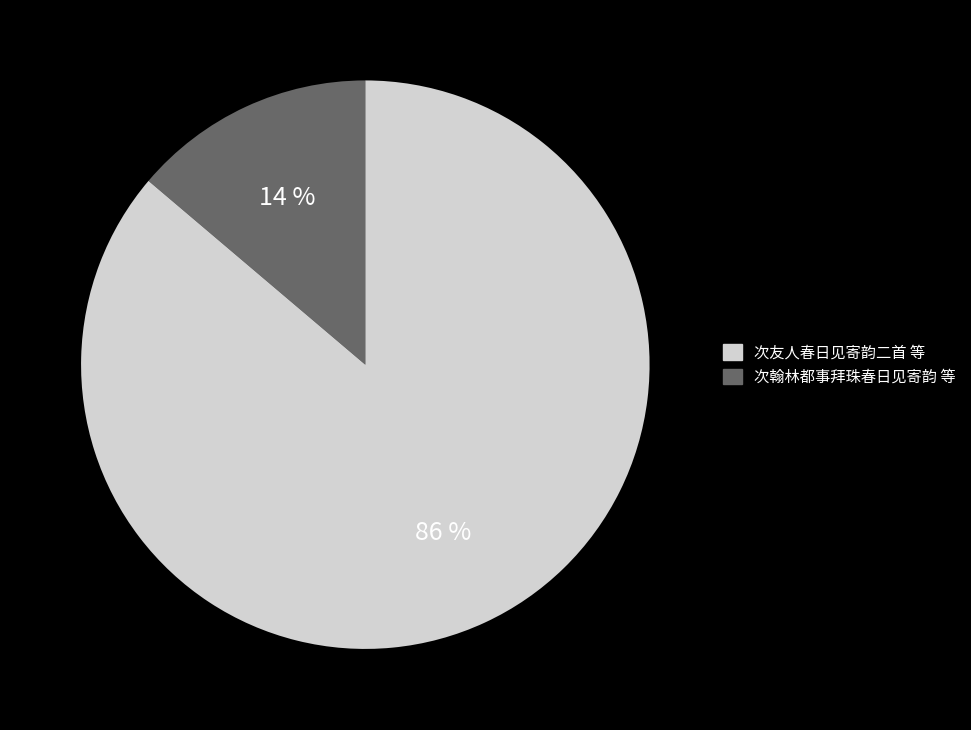

Is there a majority slice in this chart?

Yes